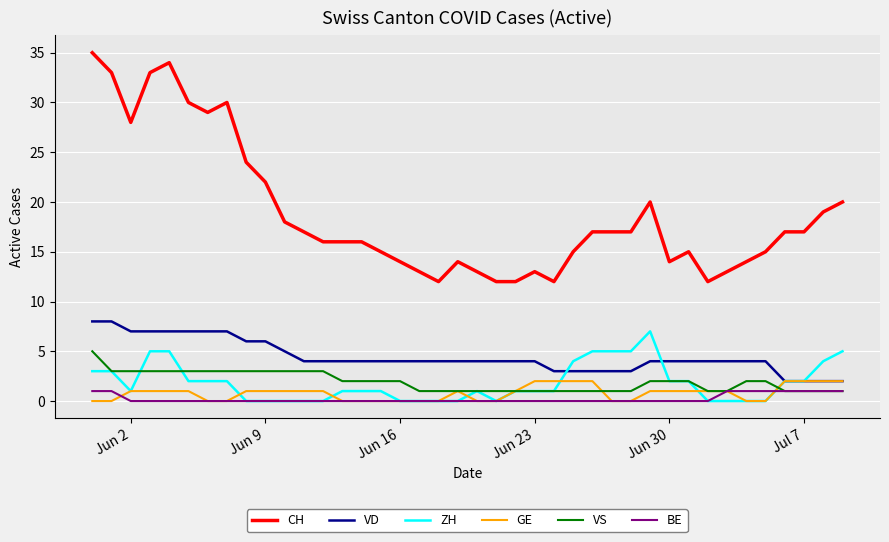

What is the minimum value for CH?

12